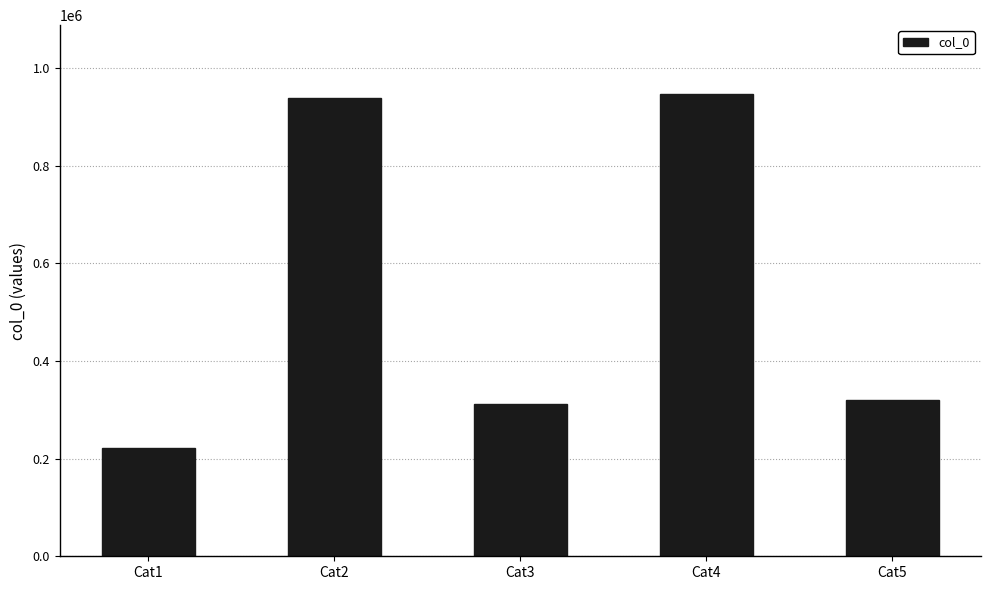

The value at Cat4 is 945502. True or false?

True